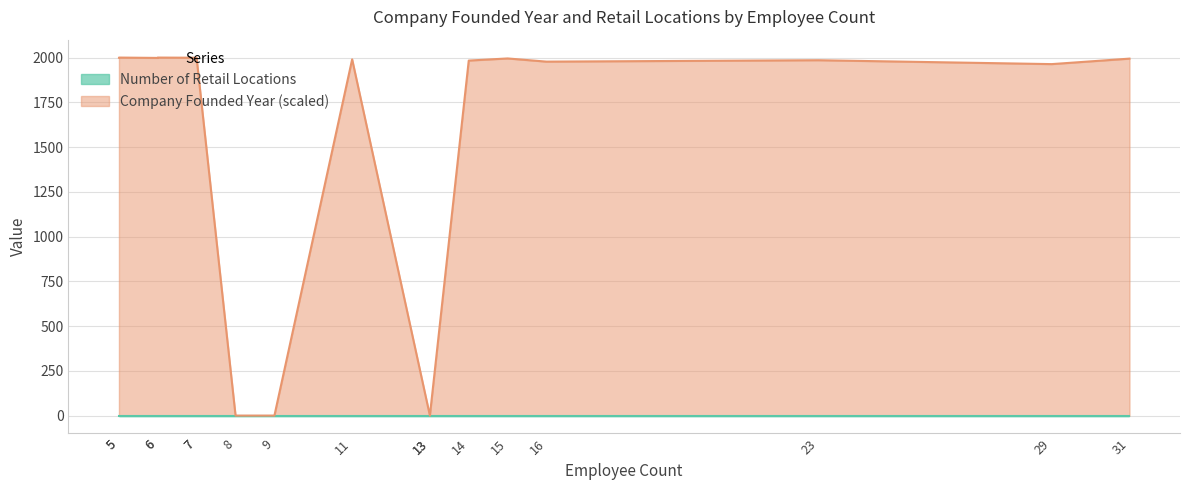

Between 16 and 11, which is larger?

11